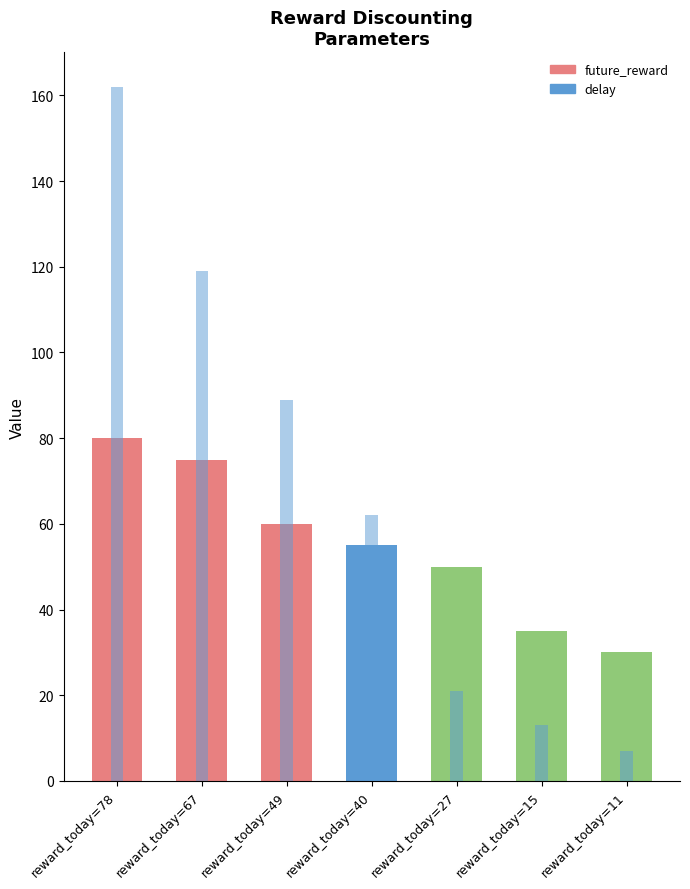

Which series has the largest total across all categories?

delay